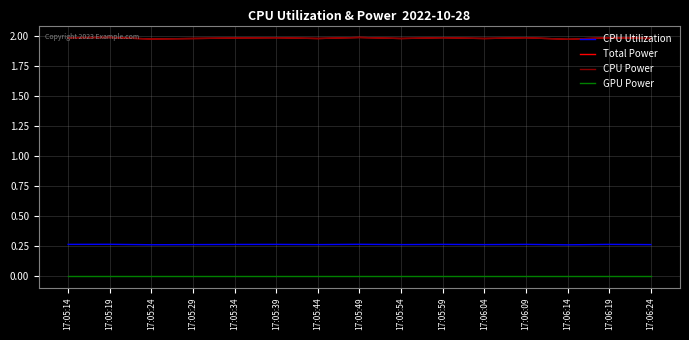

What is the label of the 13th point from the right?

17:05:24